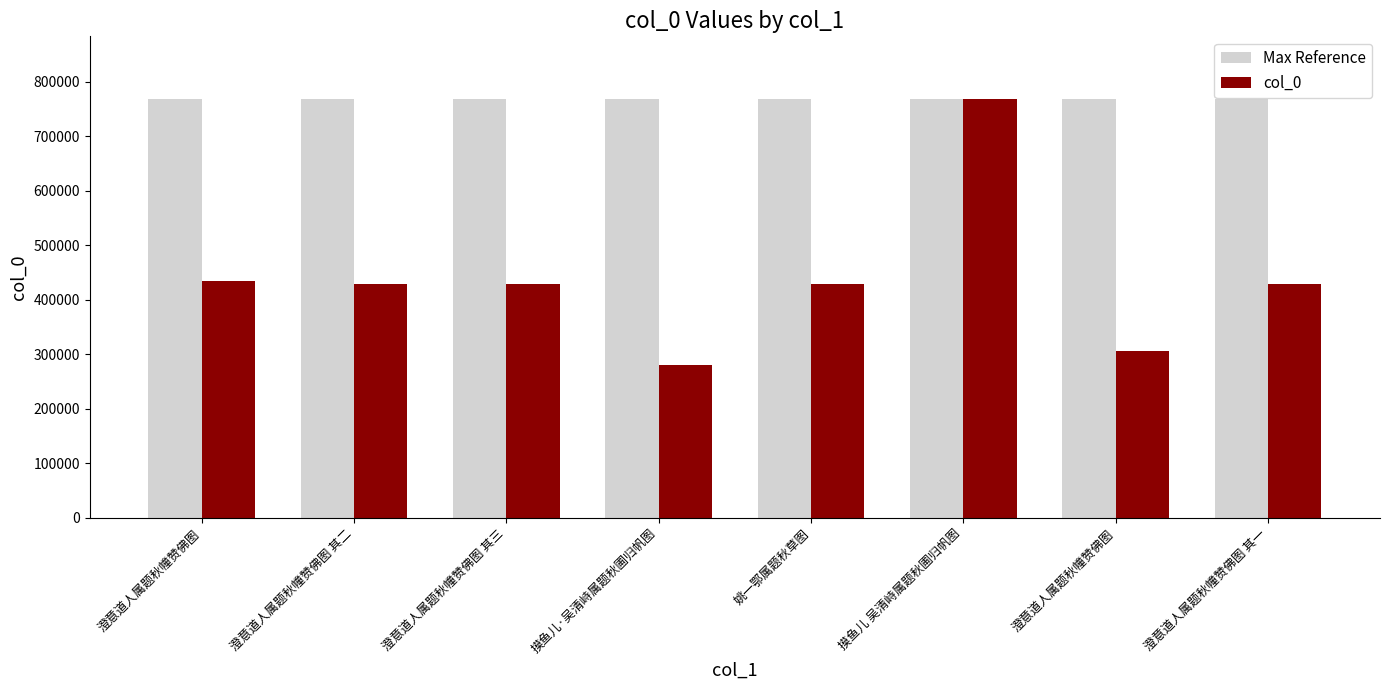

Does the chart contain any negative values?

No